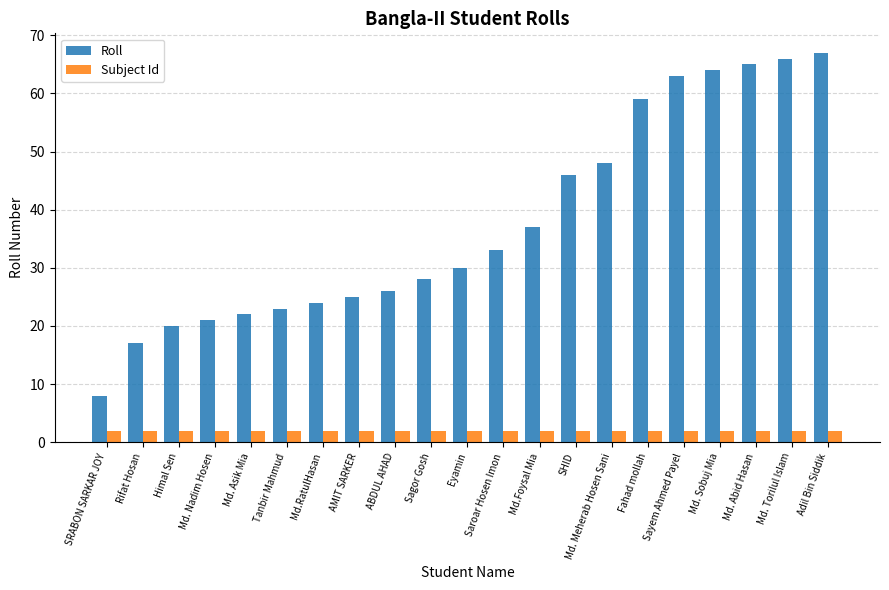

Is it true that Subject Id equals 2 at Adil Bin Siddik?

True